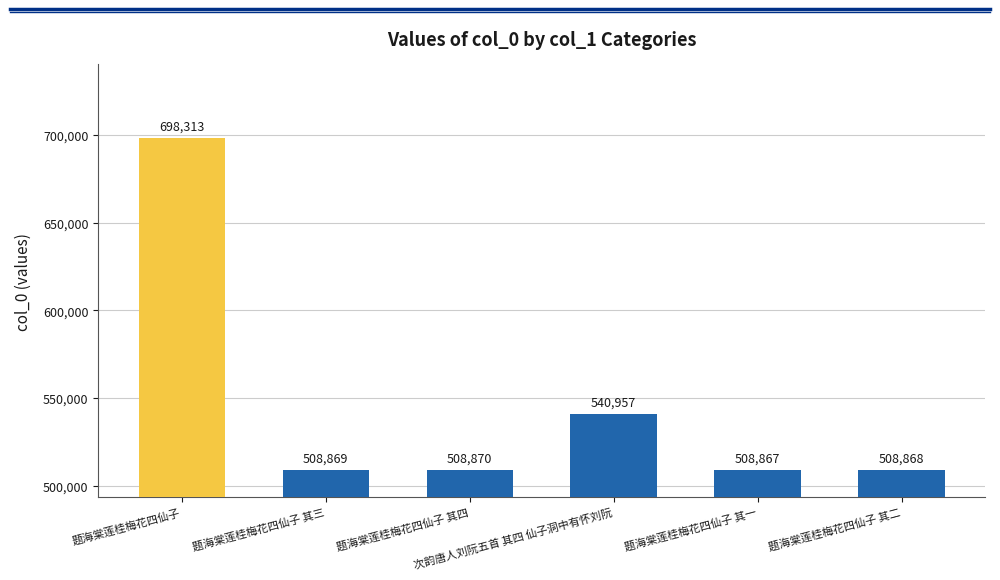

What is the greatest value displayed?

698313